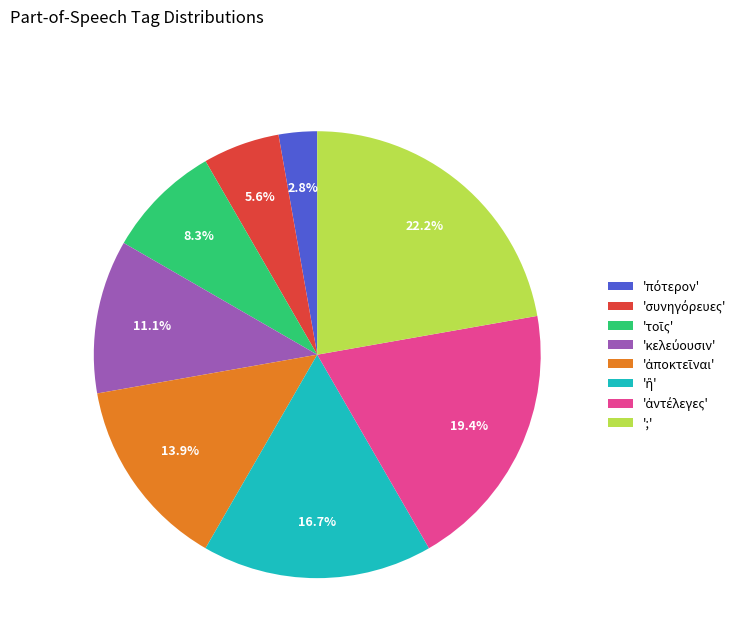

Which slice is the largest?

';'